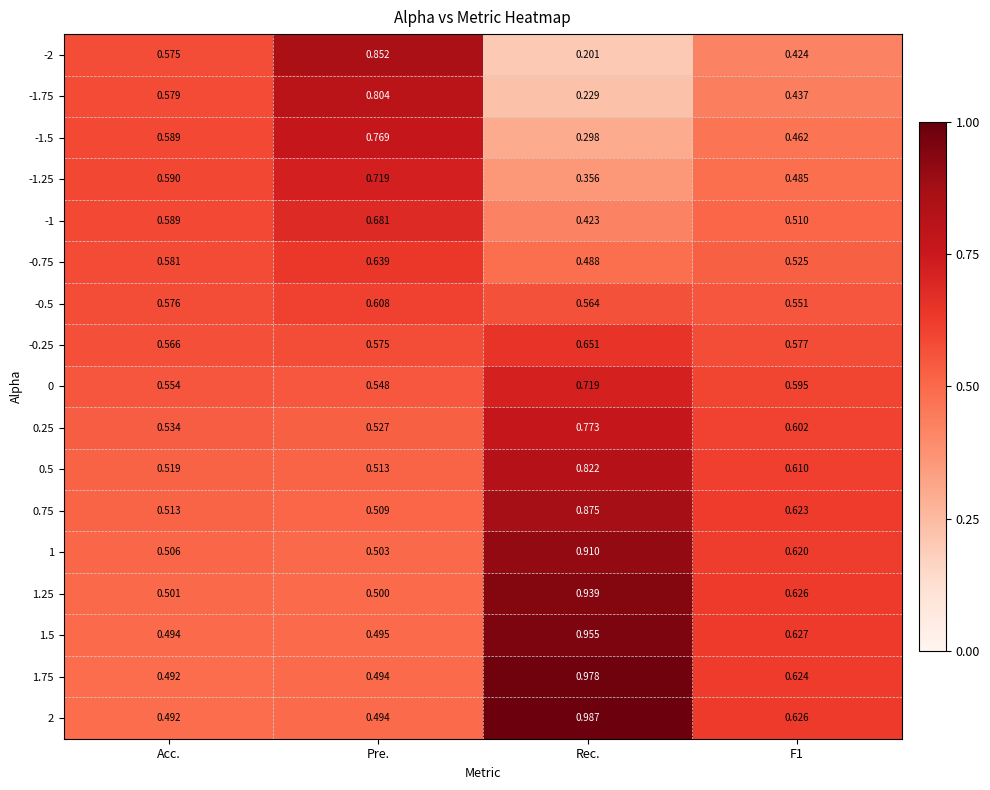

Is the value of -1.5 at F1 greater than the value of -1.75 at F1?

Yes